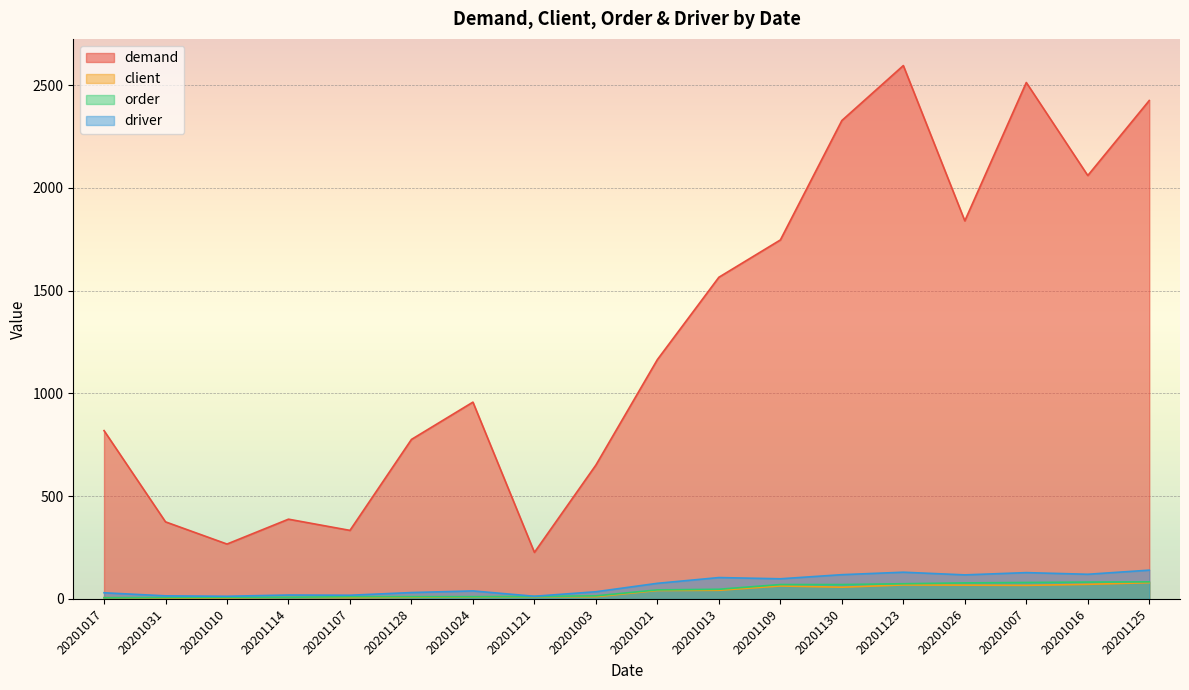

What are all the series names shown in the legend?

demand, client, order, driver